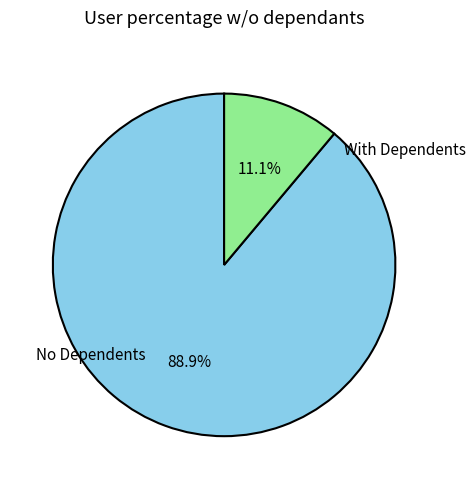

Does any single category account for the majority?

Yes